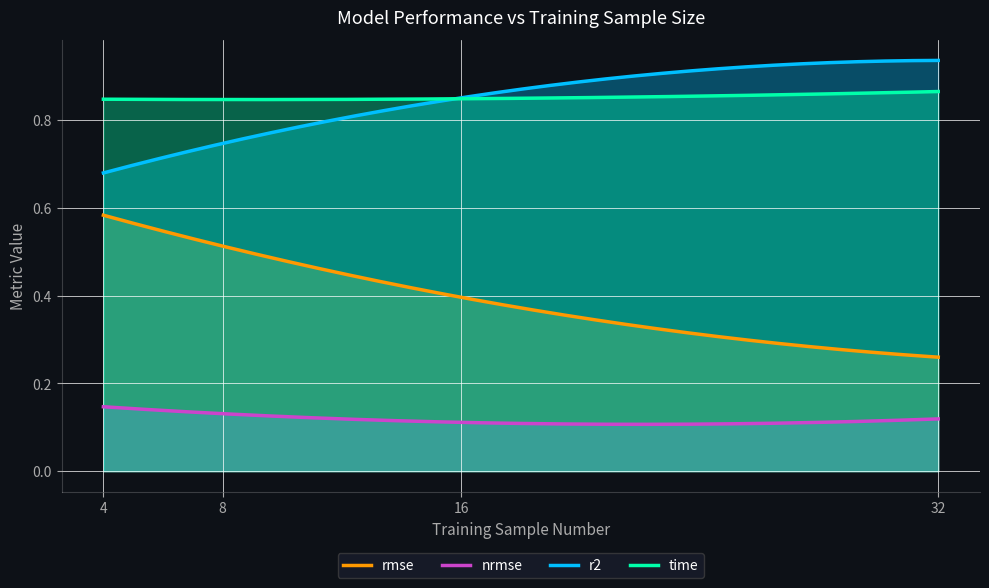

Does the chart display data point markers on the line(s)?

No